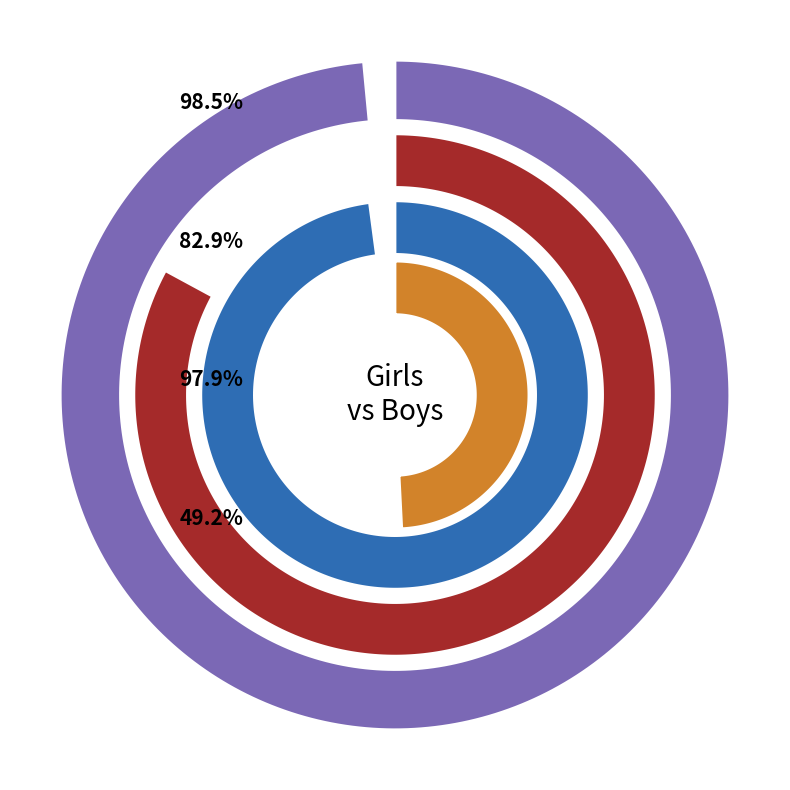

At 1917, list the series in order from smallest to largest.

Boys, Girls